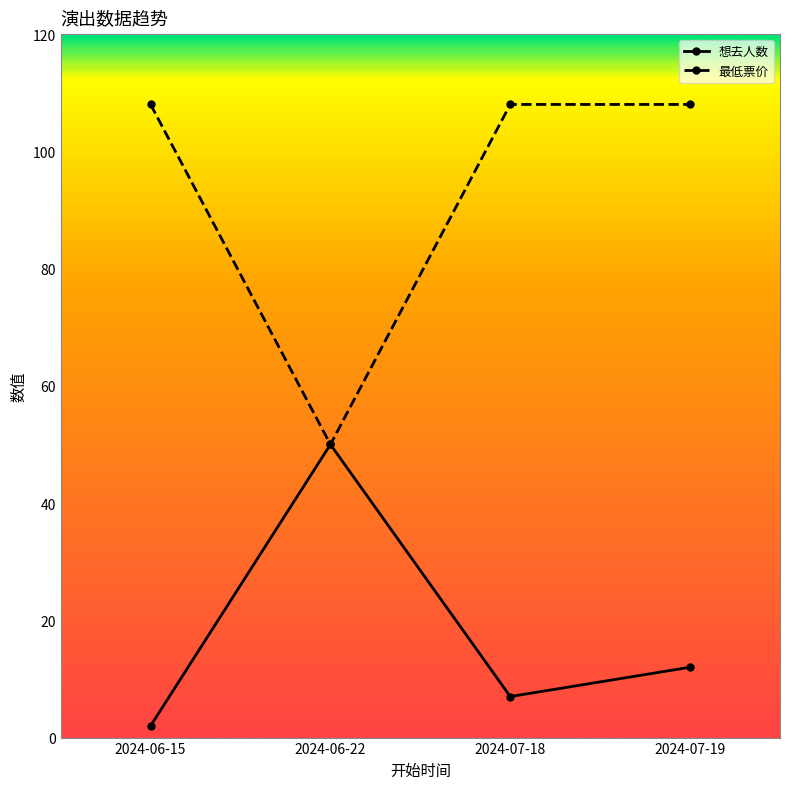

Which series changed the most between 2024-06-22 and 2024-07-19?

最低票价